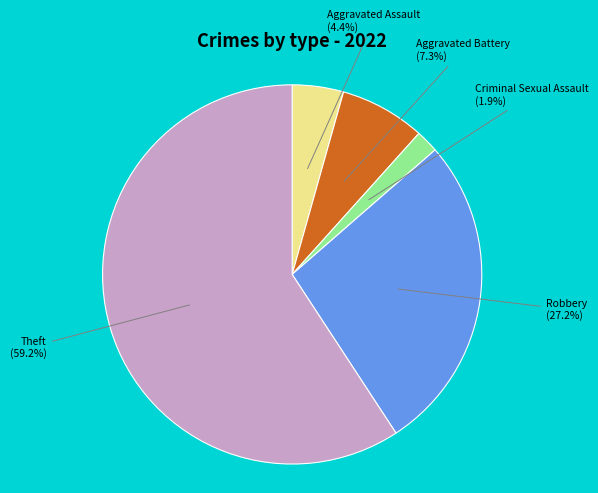

To the nearest percent, what percentage of the pie is Theft?

59%